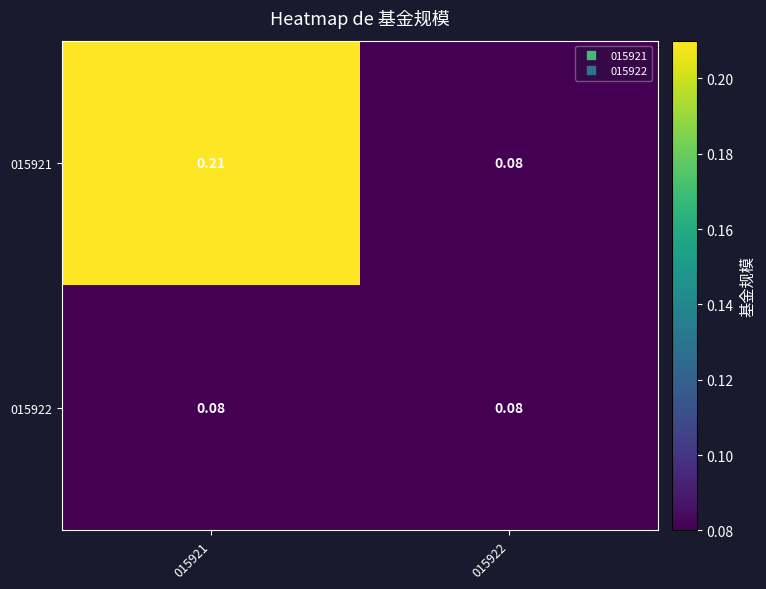

How many series are shown in this chart?

2